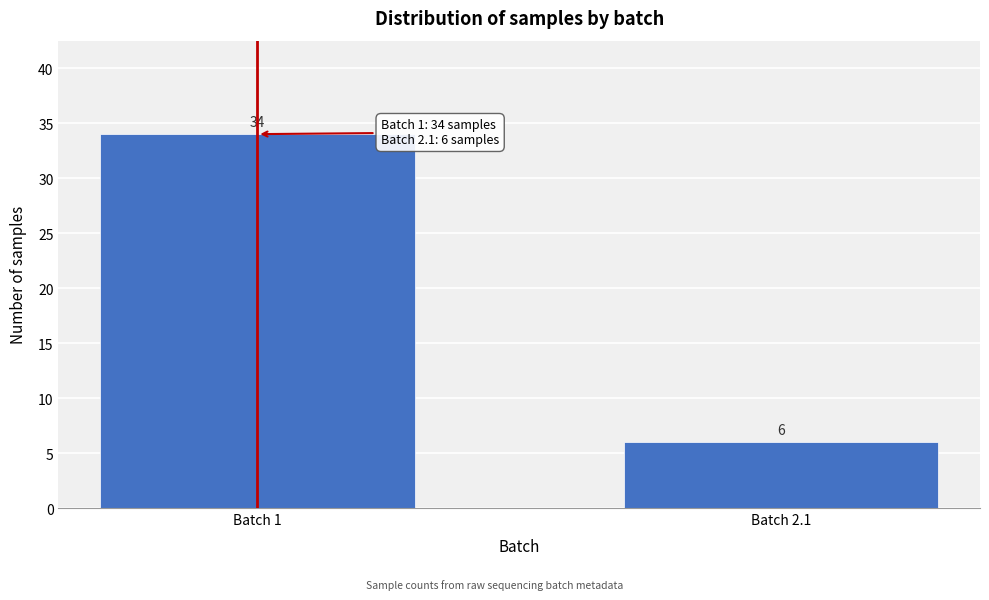

Reading left to right, extract all data points from this chart.

34	6